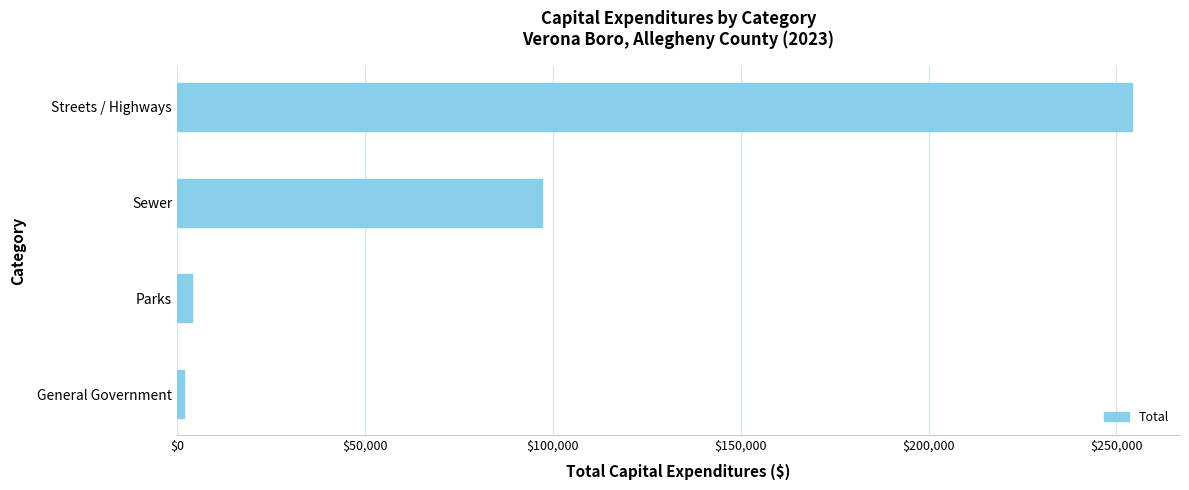

What is the sum of the values at Sewer and Streets / Highways?

351455